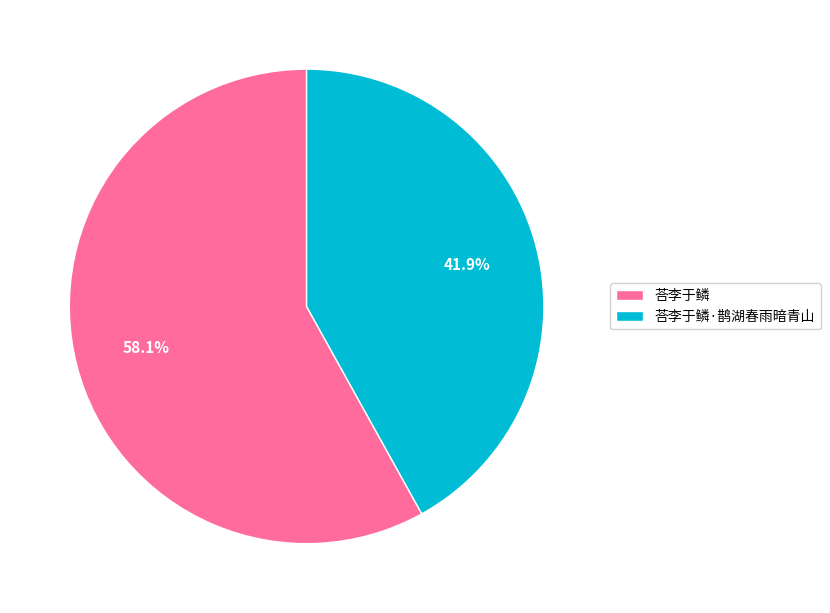

To the nearest percent, what is the difference between the largest and smallest slice percentages?

16%